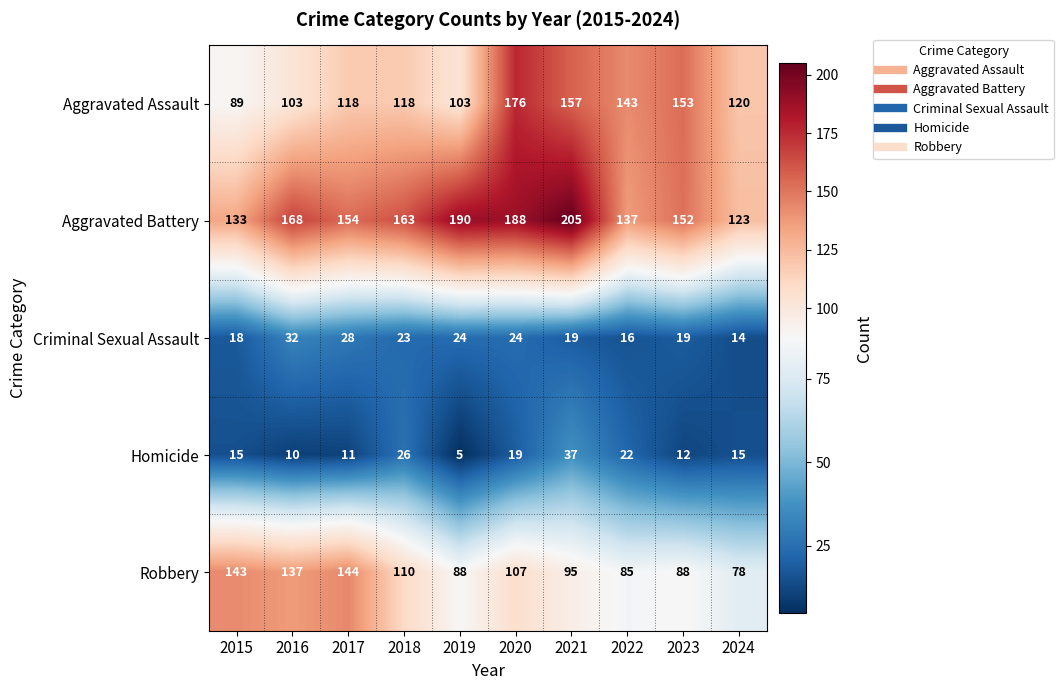

List the series in order of their peak value, highest first.

Aggravated Battery, Aggravated Assault, Robbery, Homicide, Criminal Sexual Assault